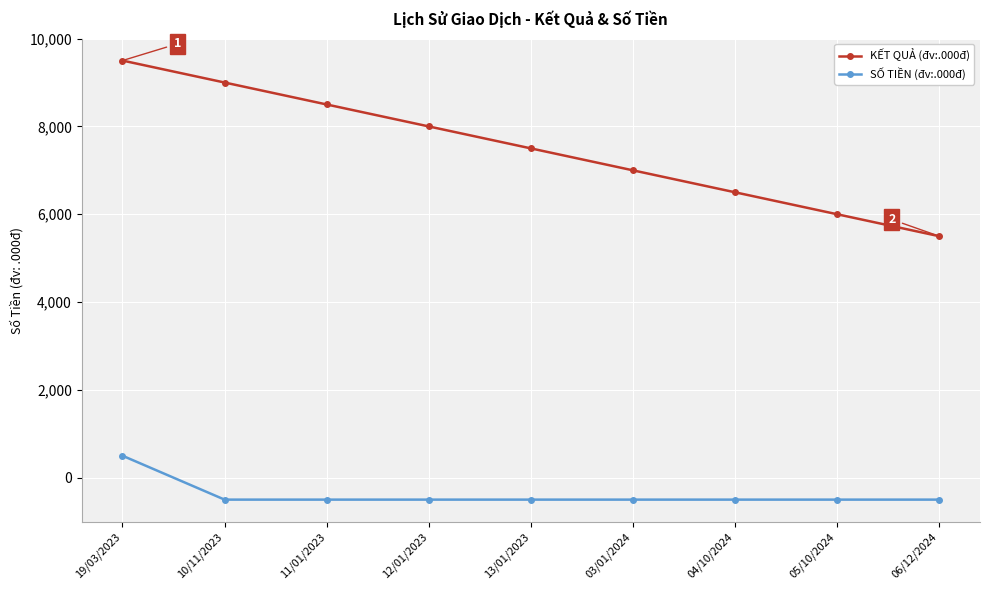

What is the spread (max minus min) of values at 19/03/2023?

9000